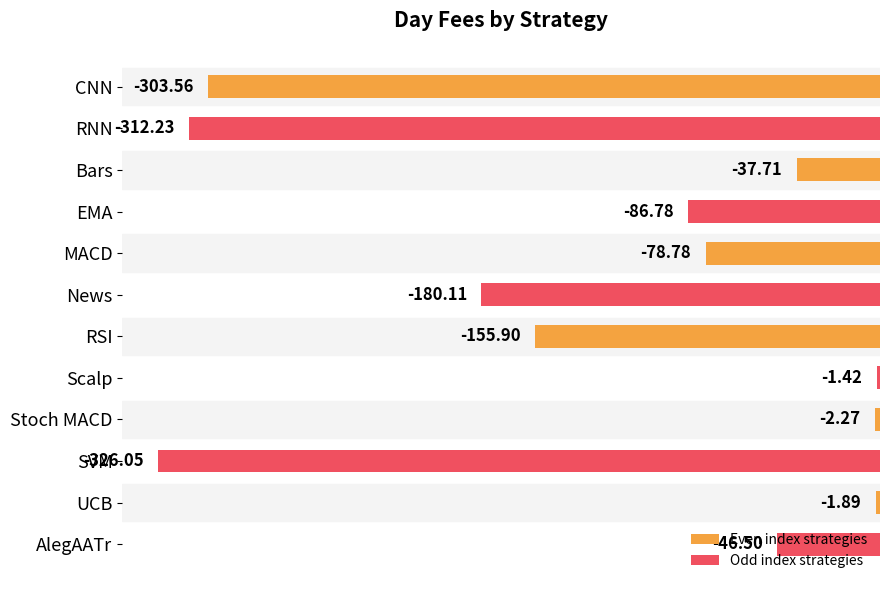

Between Stoch MACD and Scalp, which is larger?

Scalp